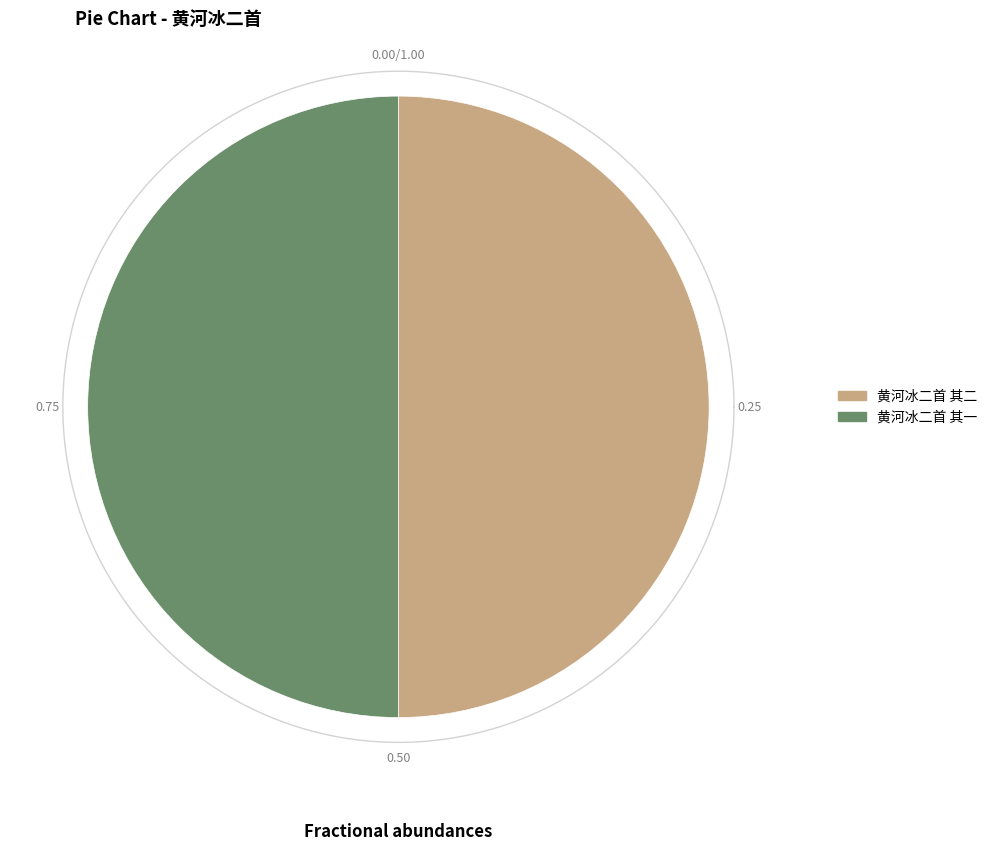

Is it true that 黄河冰二首 其二 is 50% of the pie?

True